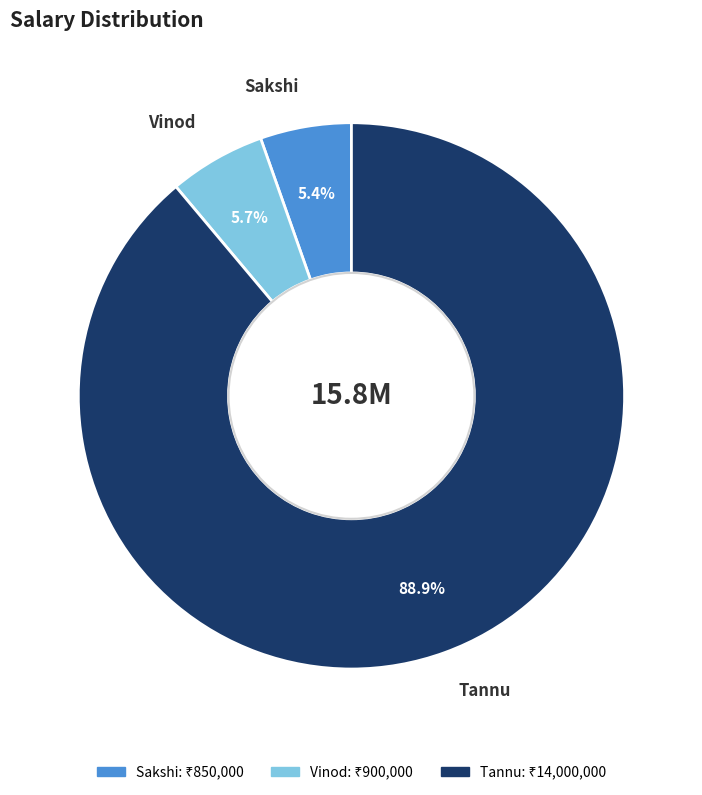

To the nearest percent, what is the average slice percentage?

33%